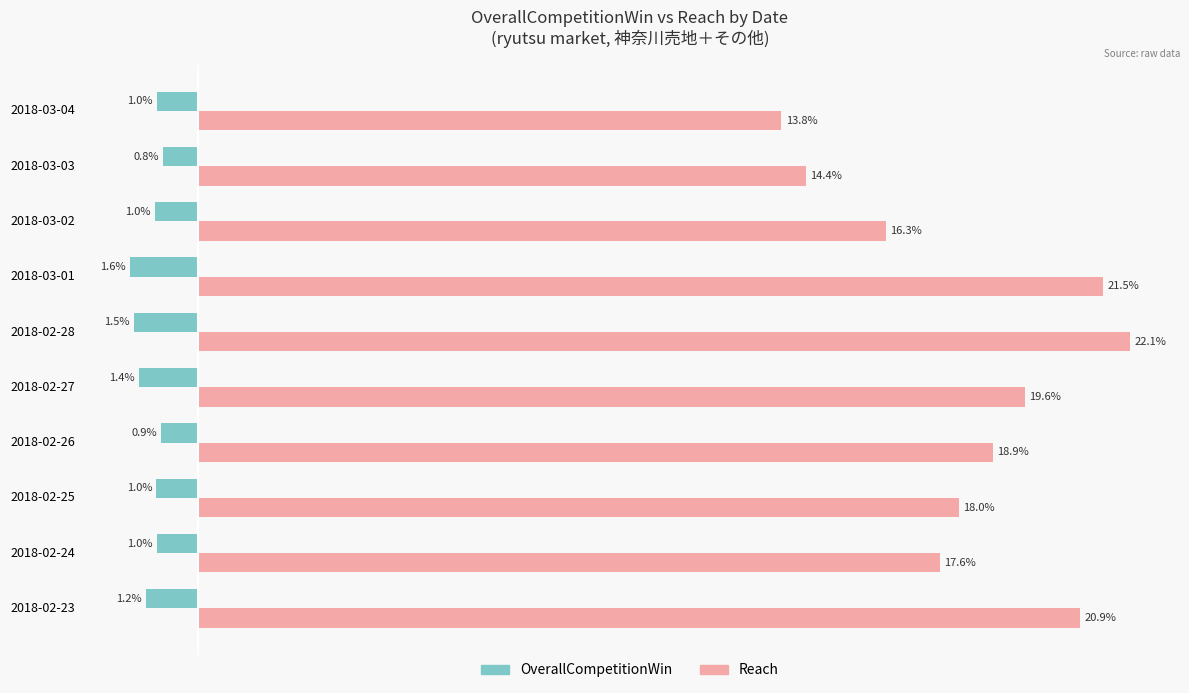

What are all the series names shown in the legend?

OverallCompetitionWin, Reach